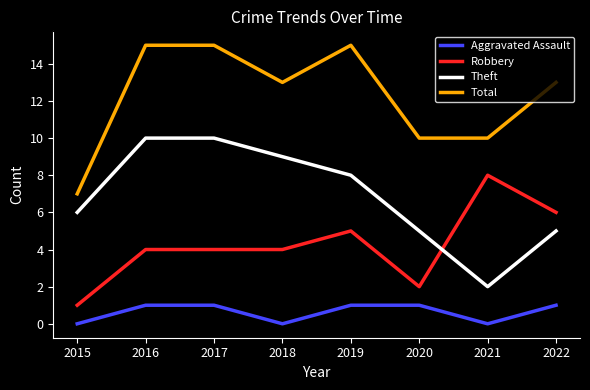

Rank the series at 2017 from highest to lowest value.

Total, Theft, Robbery, Aggravated Assault